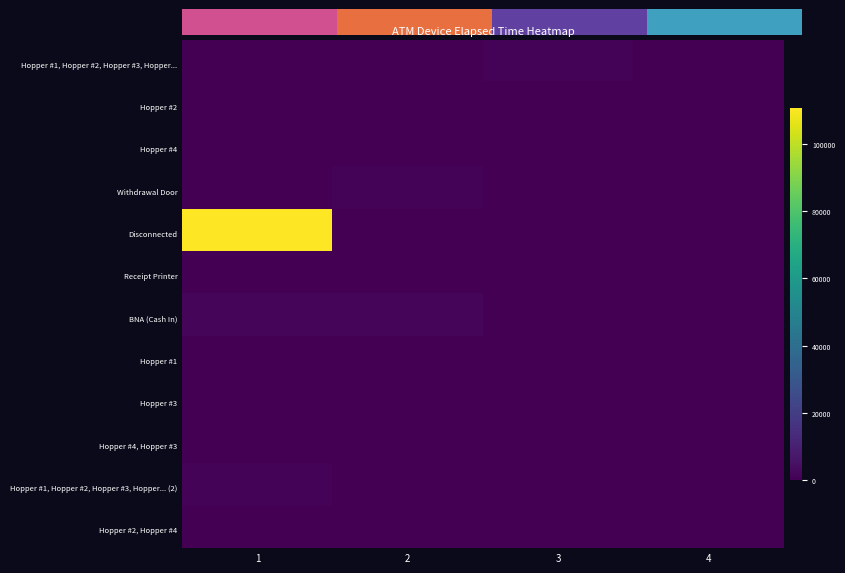

Which series changed the most between 2 and 4?

BNA (Cash In)